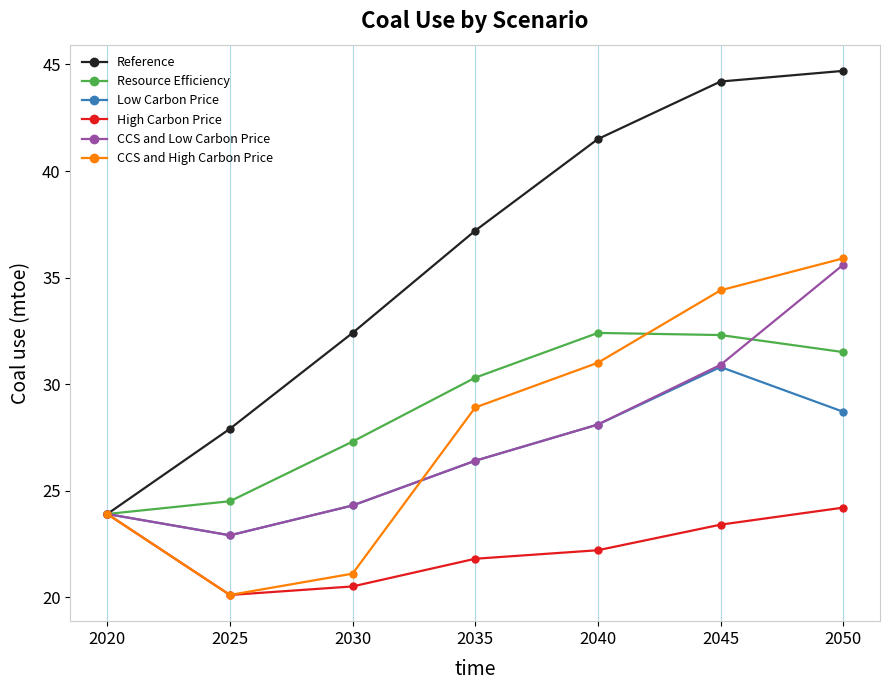

What is the difference between the highest and lowest values at 2035?

15.4